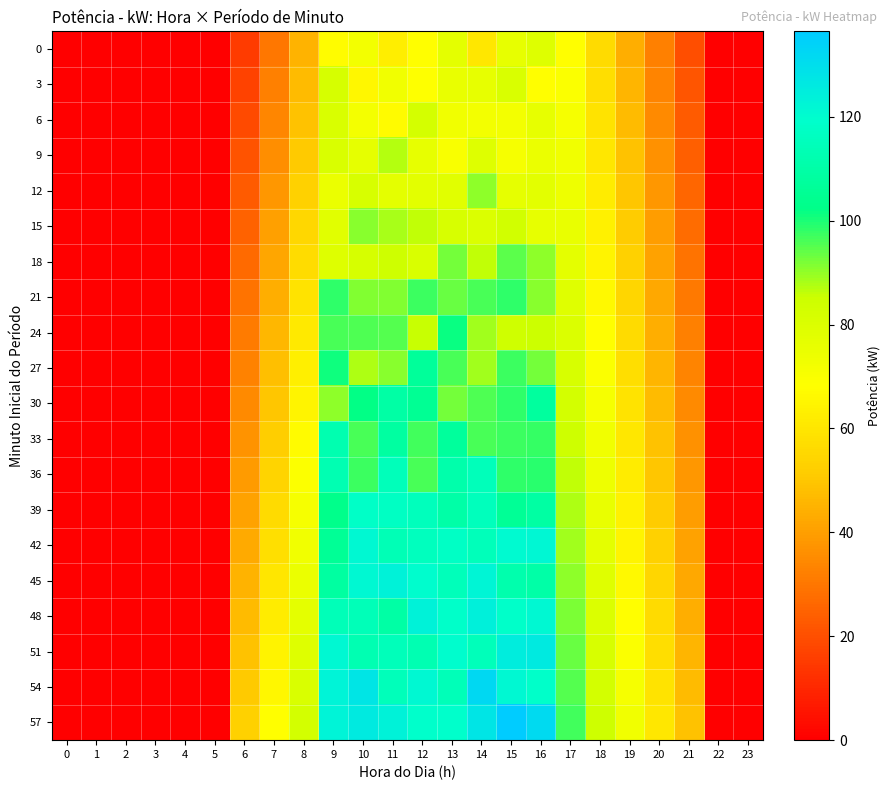

At how many categories does at least one series exceed 57?

14